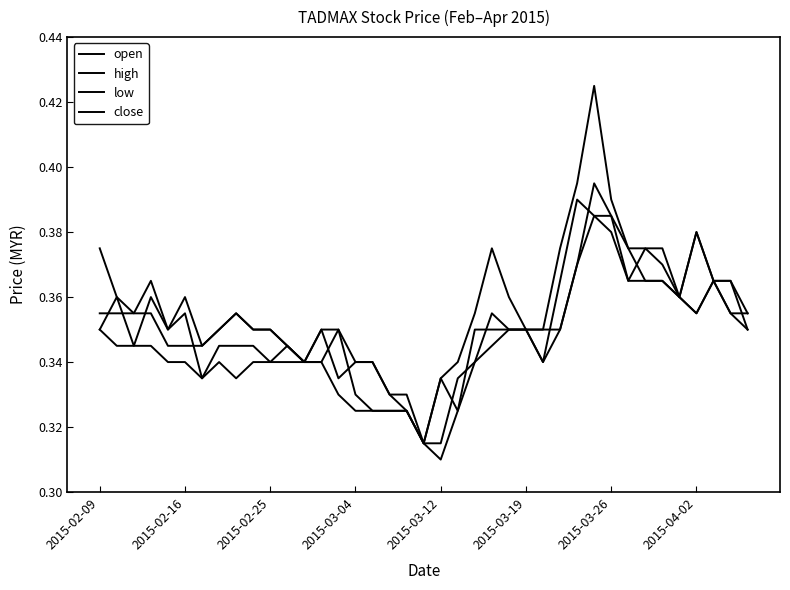

What is the sum of all high values?

14.0